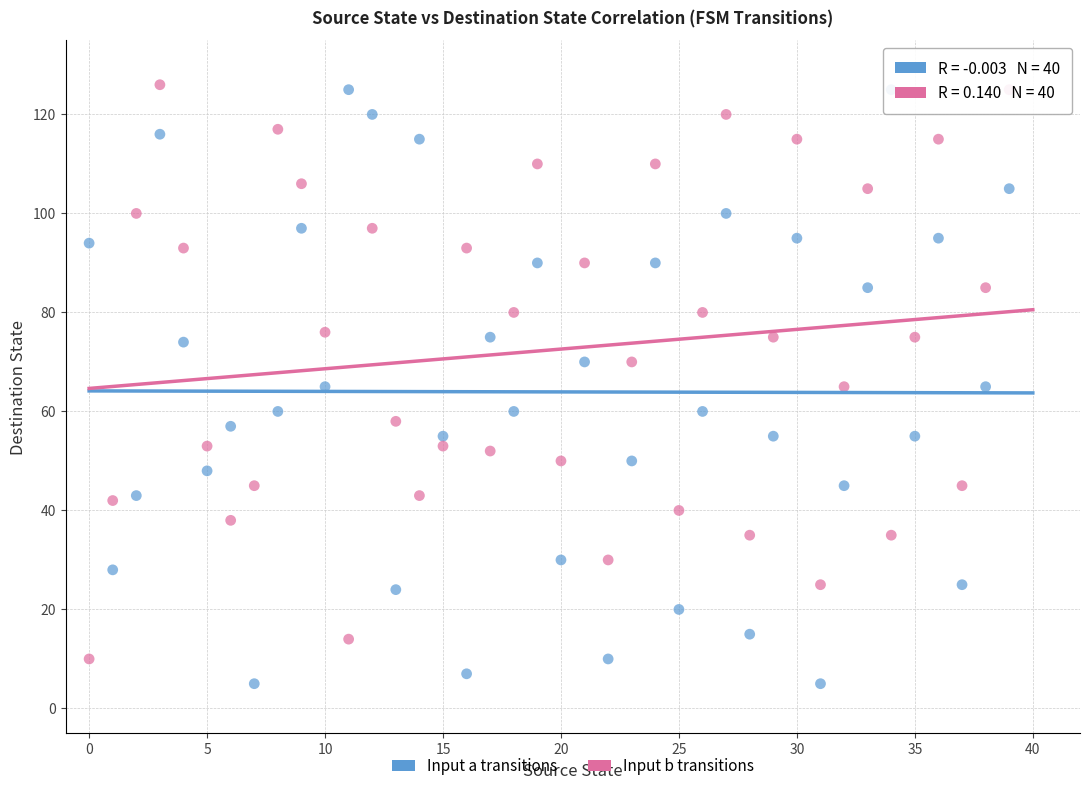

Which series has the largest Y range (max minus min)?

Input a transitions